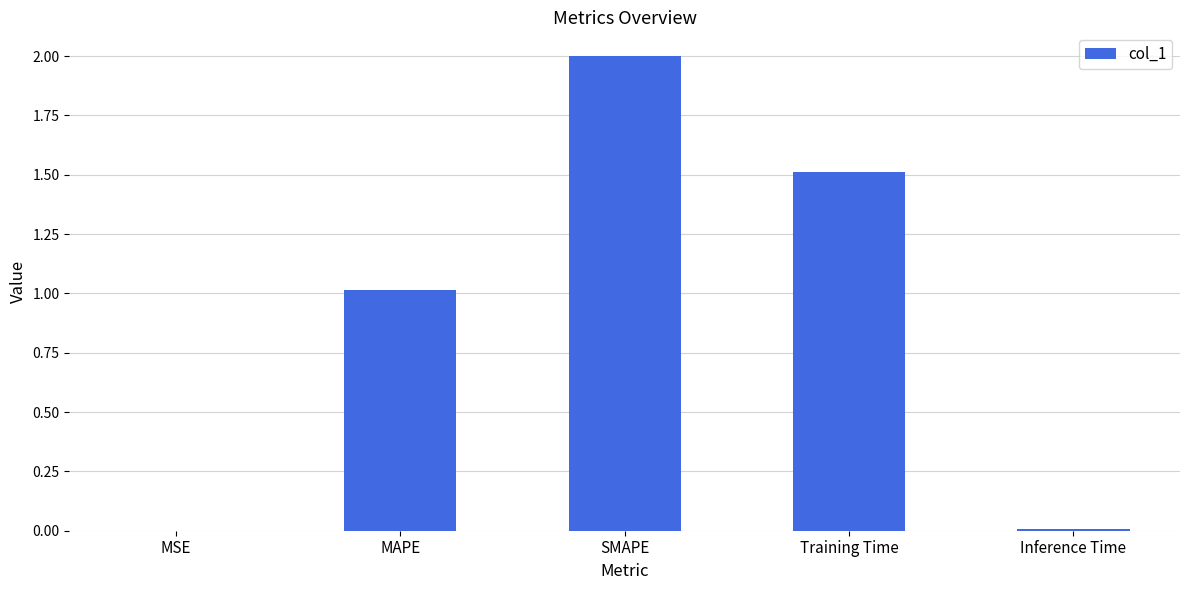

What is the approximate value at SMAPE?

2.0